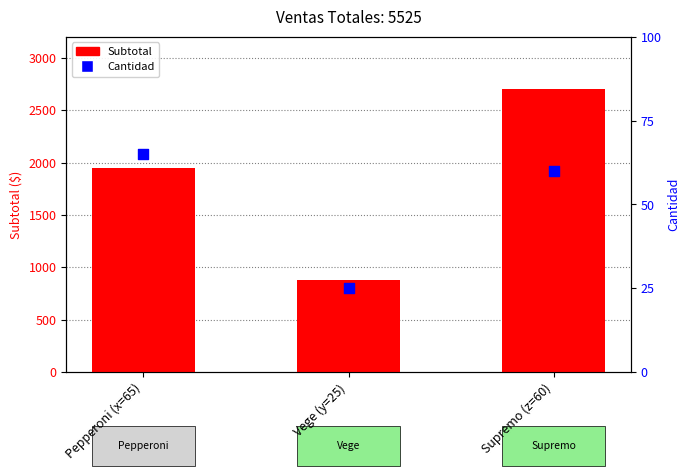

Is the value of Cantidad at Pepperoni (x=65) greater than the value of Subtotal at Pepperoni (x=65)?

No